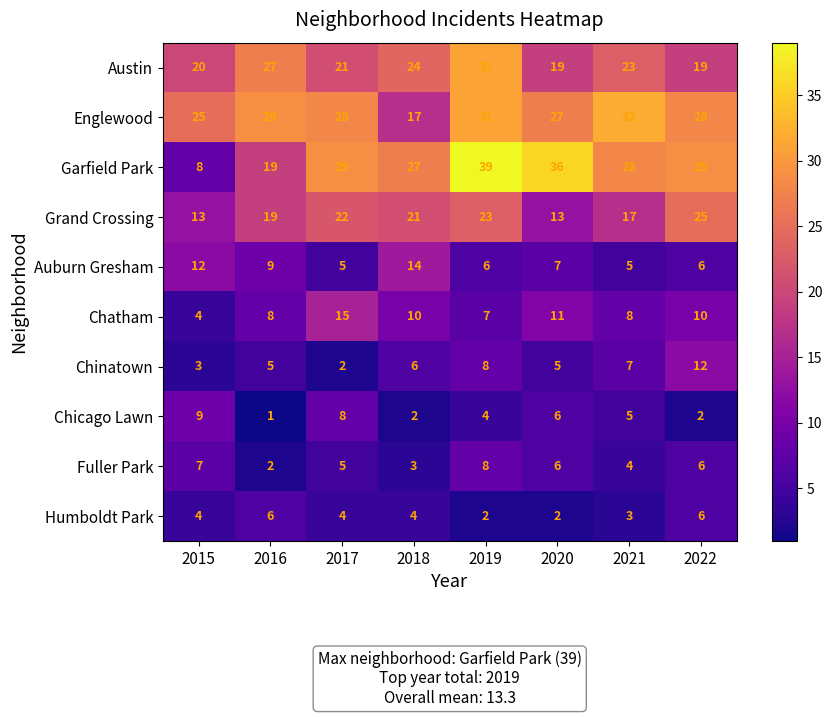

What is the difference between the Austin values at 2018 and 2019?

7